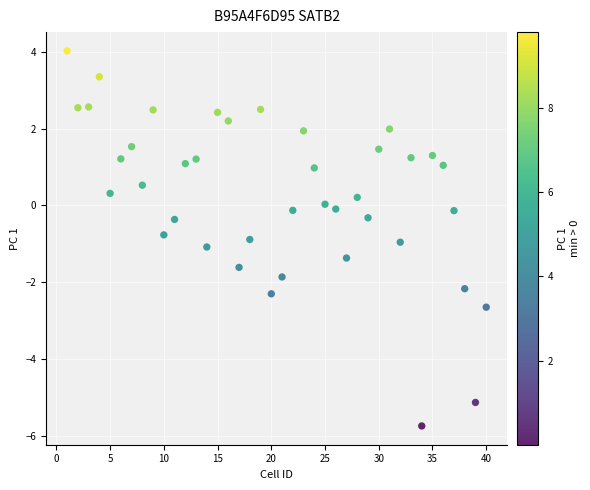

What is the range of X values (max minus min)?

39.0